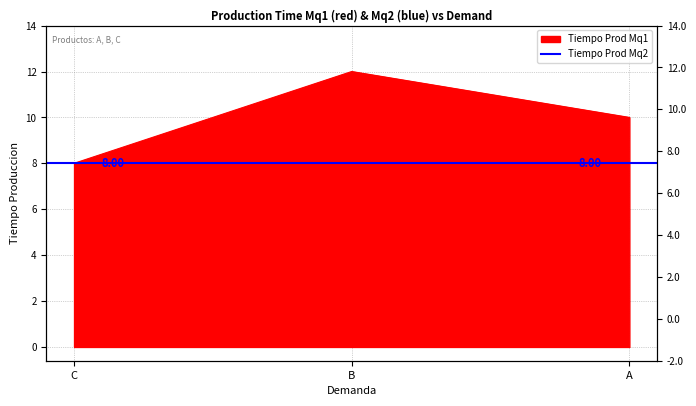

At which label does the data first exceed 10?

B